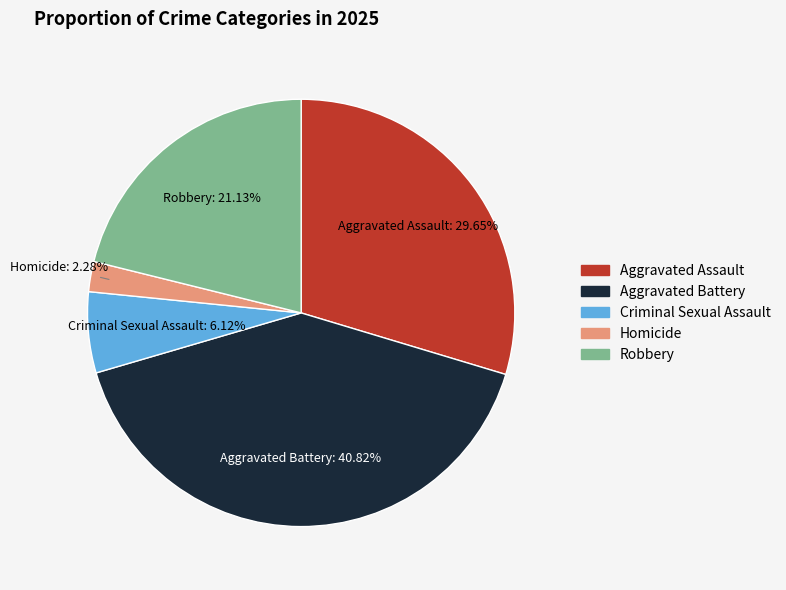

Which slice is the largest?

Aggravated Battery